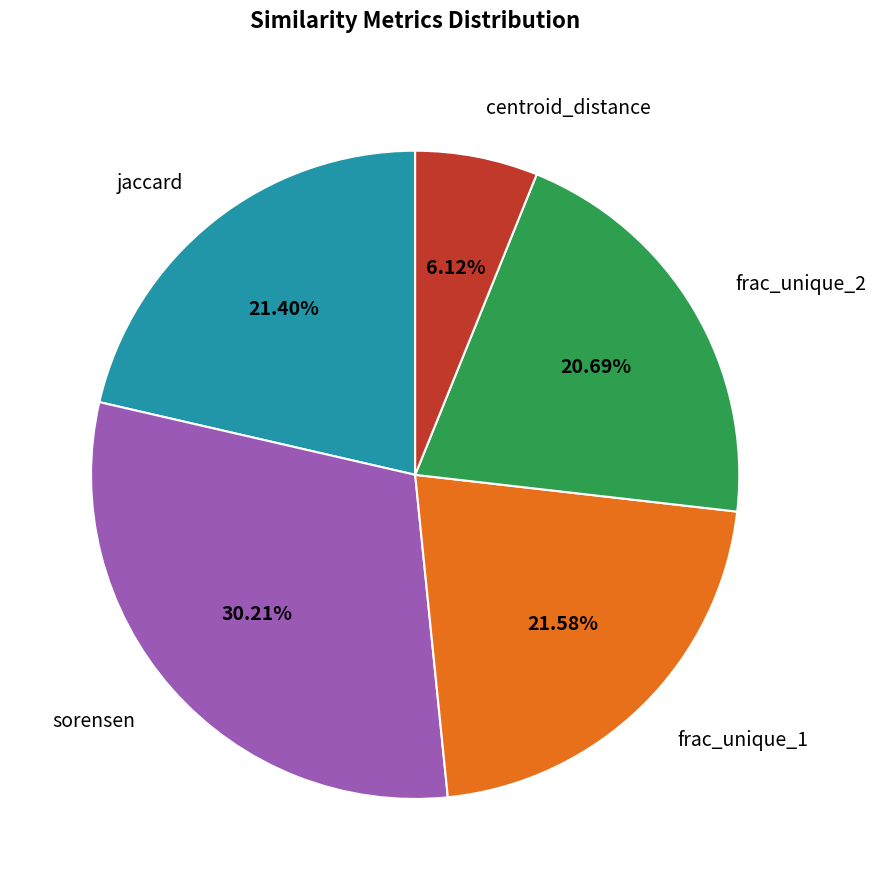

Combined, what portion of the pie is centroid_distance and frac_unique_1?

27.7%